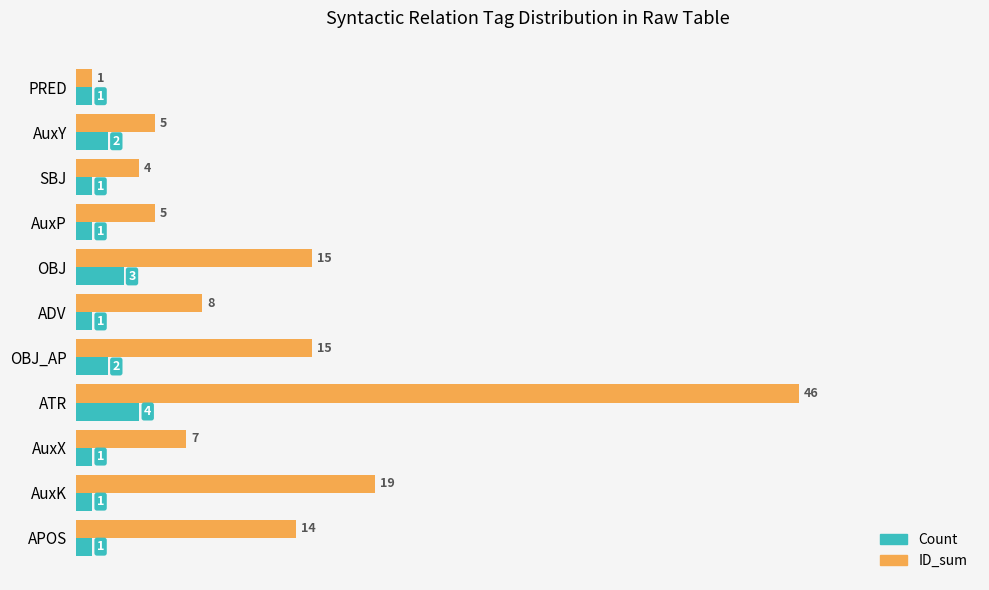

What is the difference between the maximum and minimum values in the Count series?

3